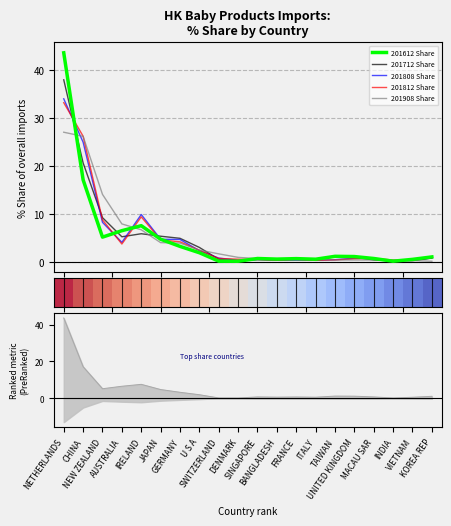

Is this an area chart (filled region under the line)?

No